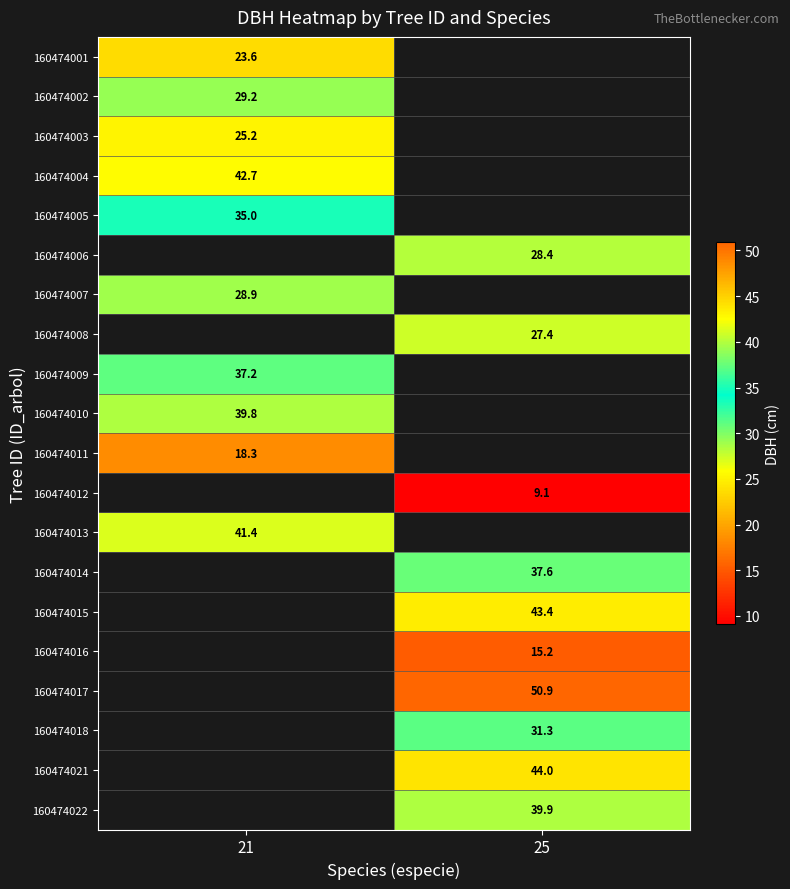

True or false: 160474007 has a value of 50.1 at 21.

False